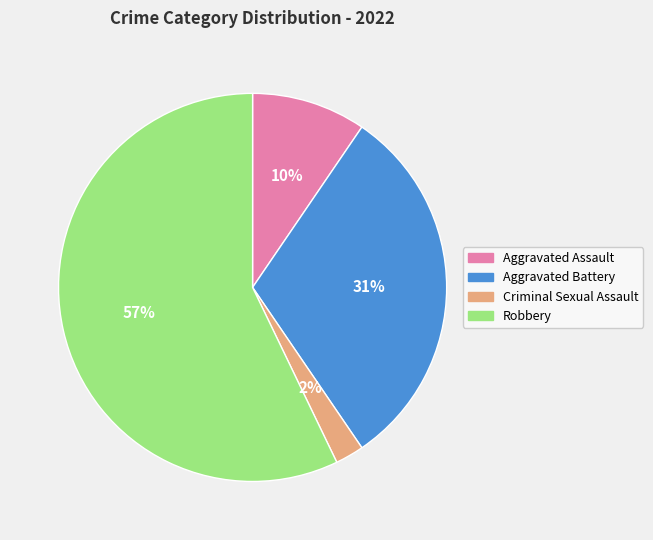

What percentage is the Criminal Sexual Assault slice, to the nearest percent?

2%